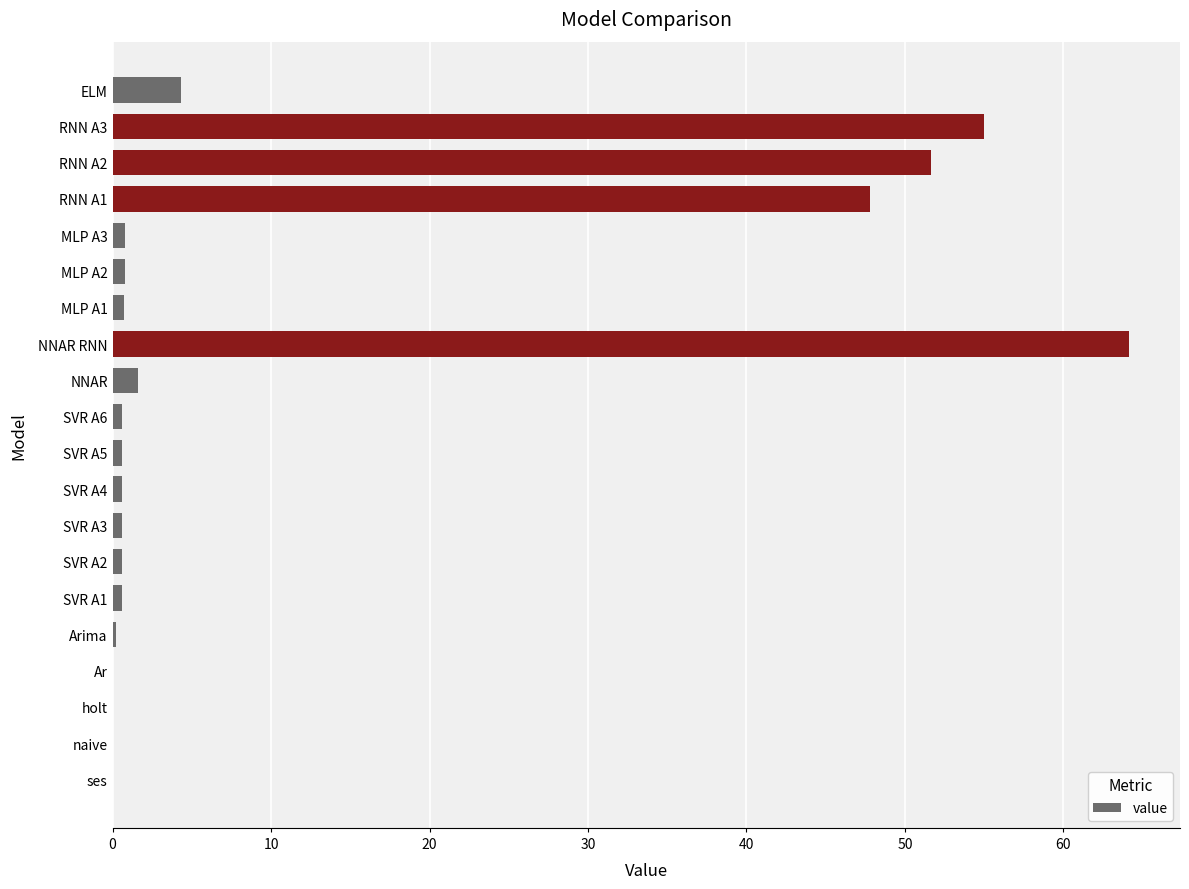

What is the sum of all values?

230.7